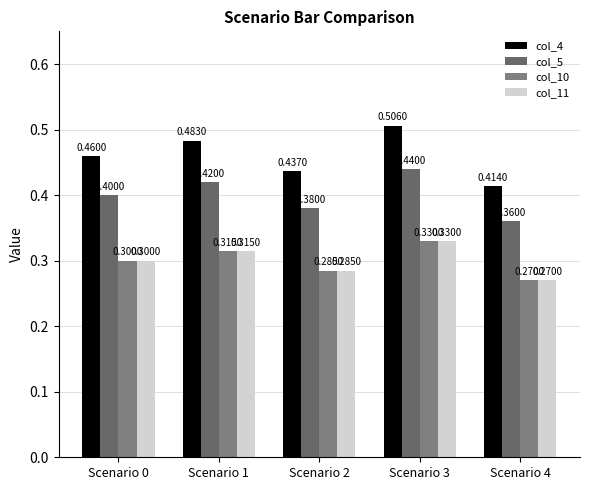

What is the average value of the col_11 series?

0.3